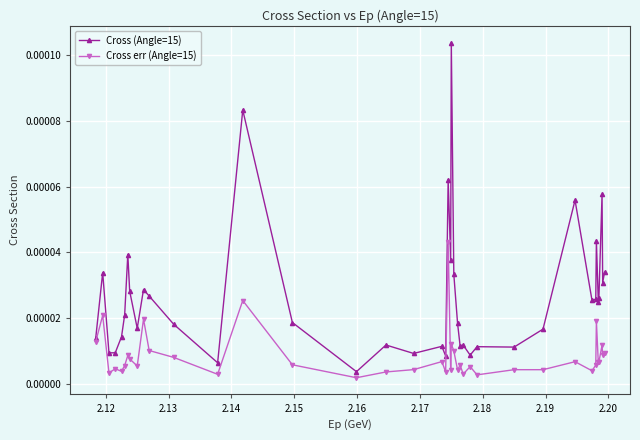

How many lines are shown in the chart?

2